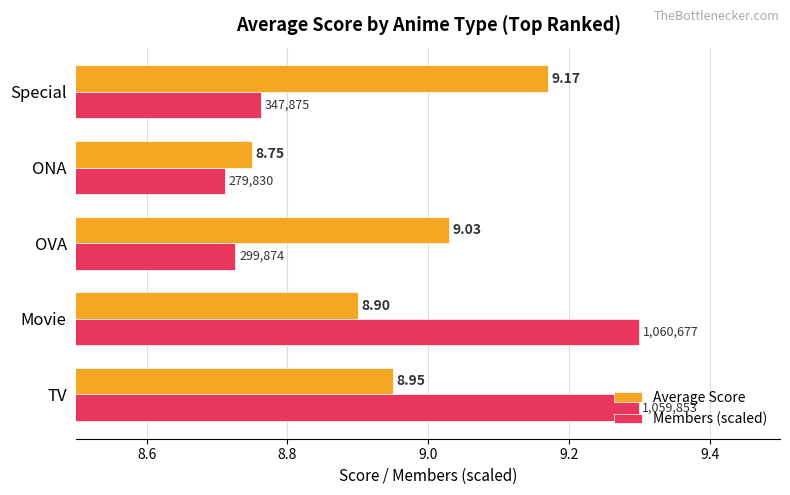

Rank the series by their maximum value, from highest to lowest.

Members (scaled), Average Score